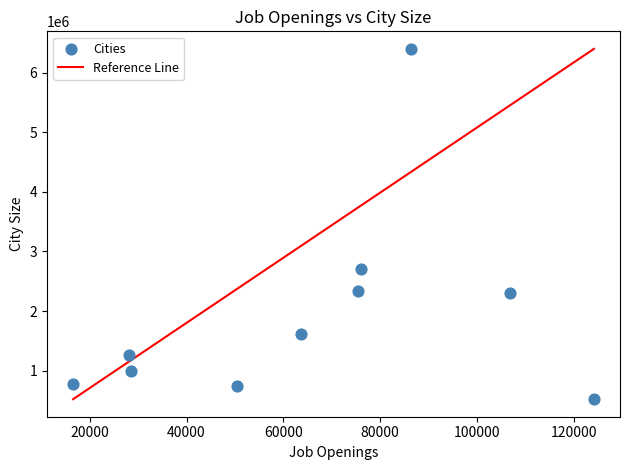

What Y value in the scatter plot is closest to 3460500?

2700000